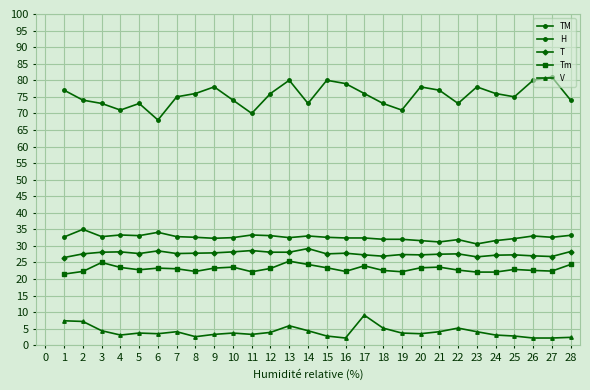

Does the chart have visible grid lines?

Yes